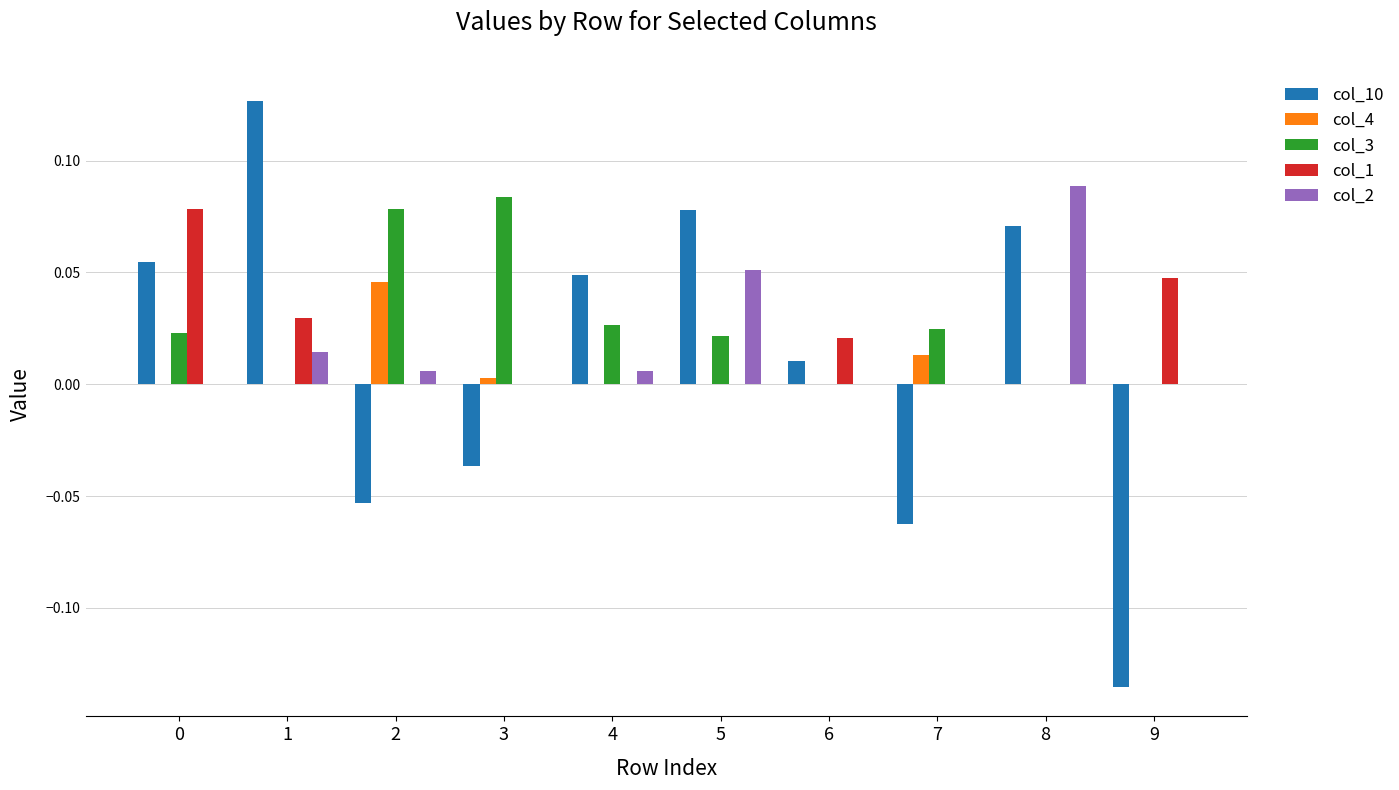

The col_2 series shows 0.0 at 1. True or false?

True